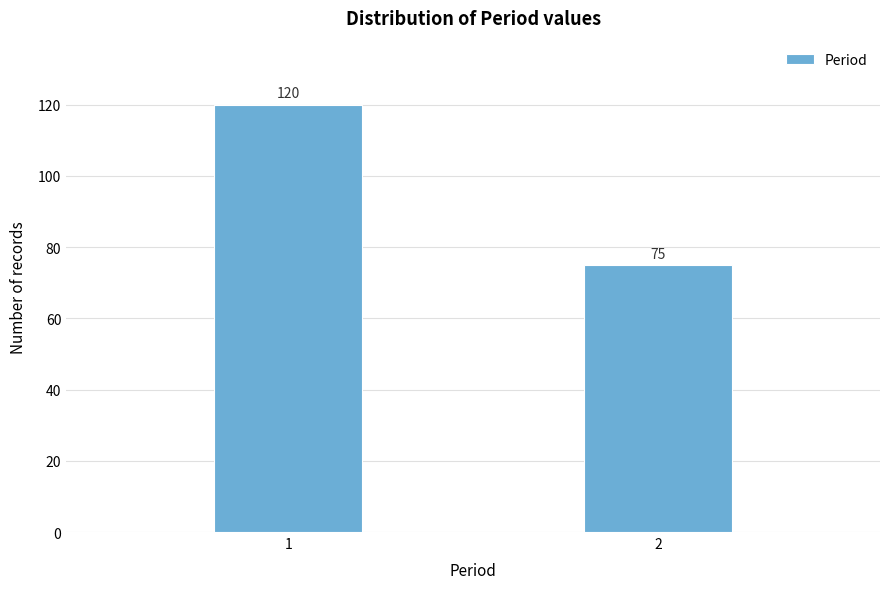

Reading left to right, list all the values displayed in this chart.

1=120	2=75